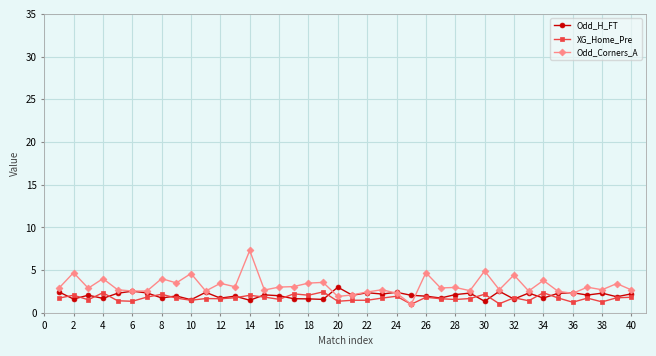

What is the value of the XG_Home_Pre point at the 26th from the left?

1.8